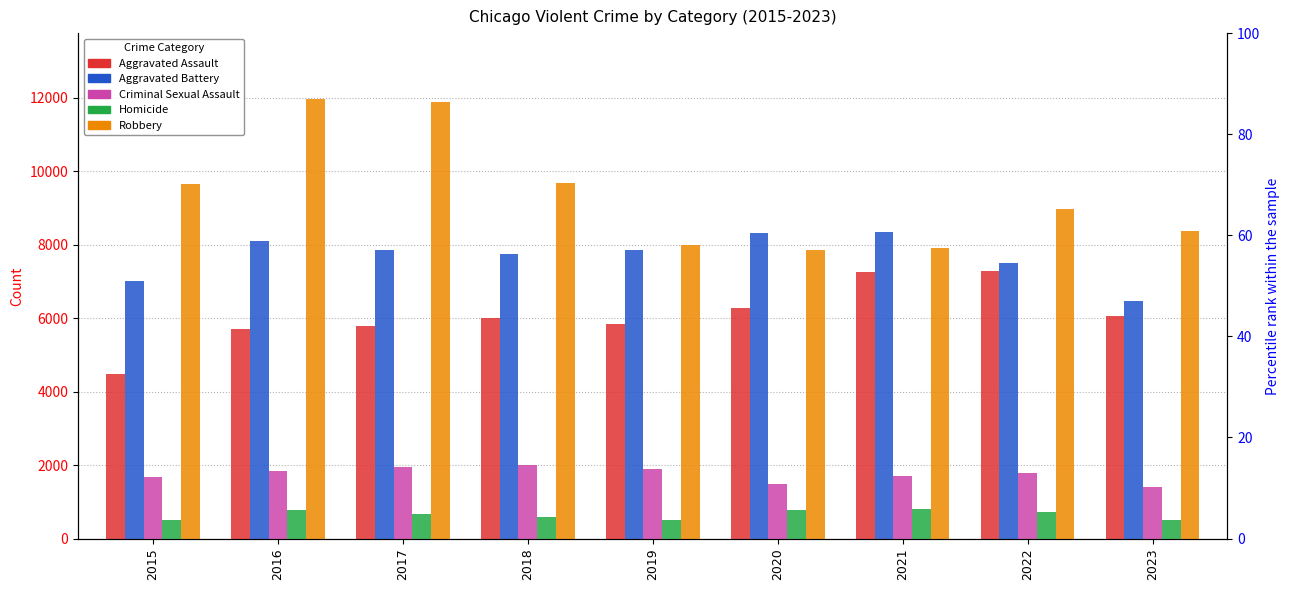

List the series in order of their peak value, highest first.

Robbery, Aggravated Battery, Aggravated Assault, Criminal Sexual Assault, Homicide